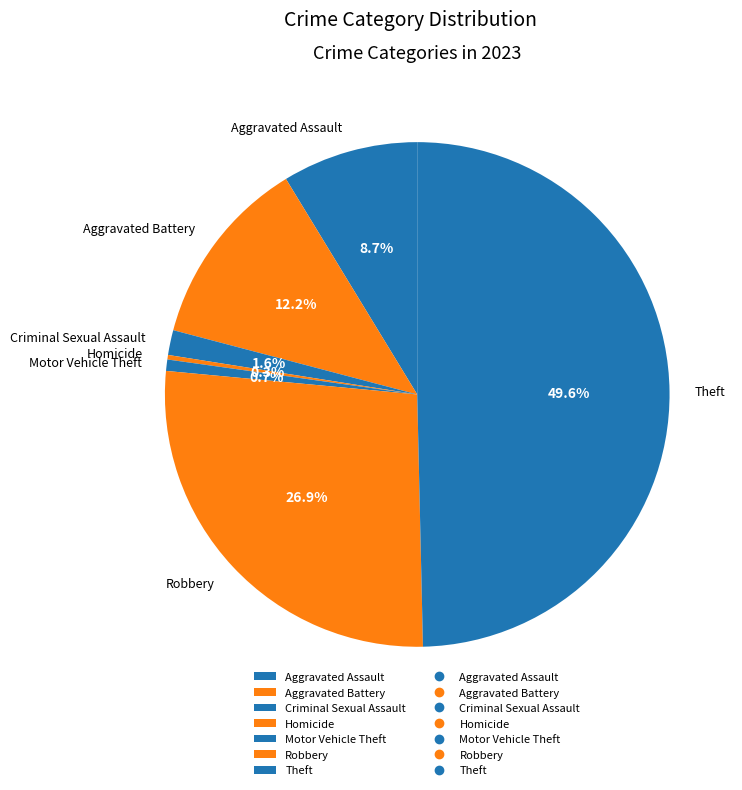

Which has a higher value, Theft or Homicide?

Theft